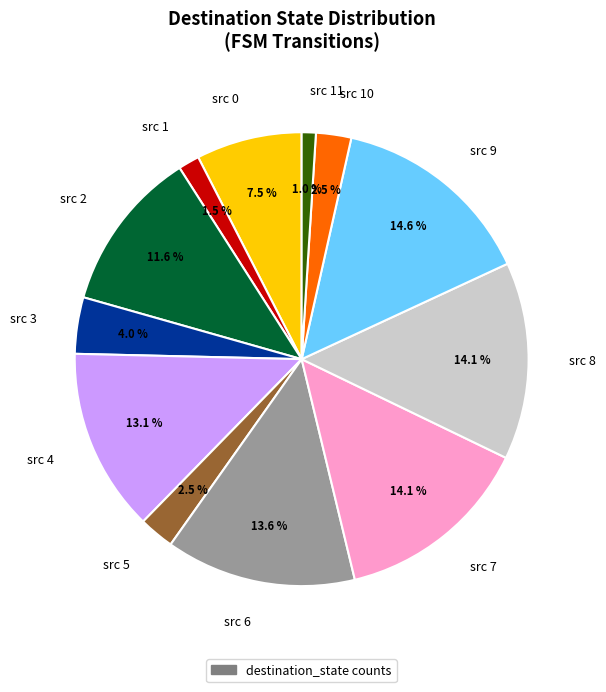

What is the smallest slice in the pie chart?

src 11